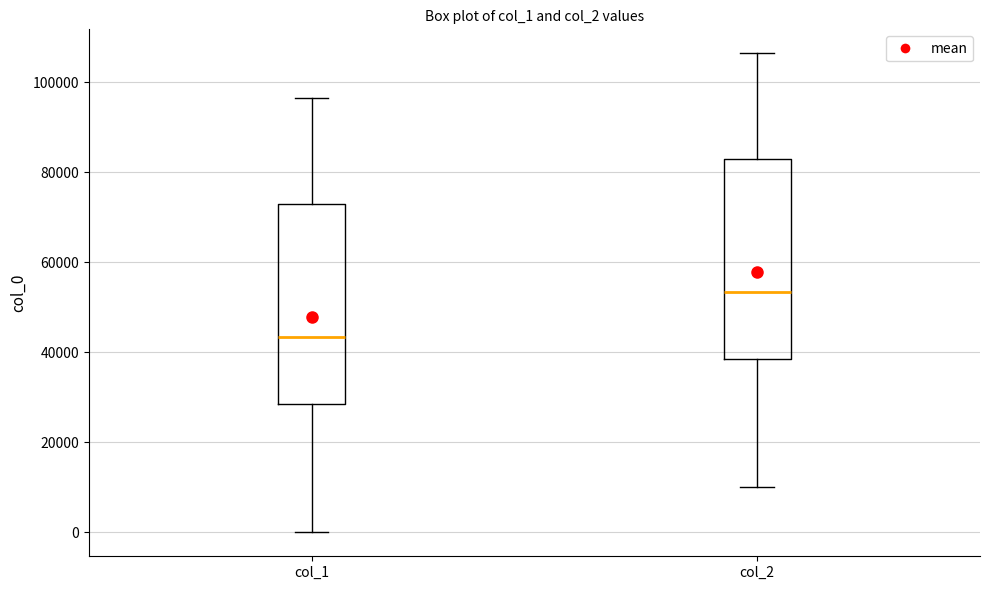

Which box's median line is the lowest?

col_1